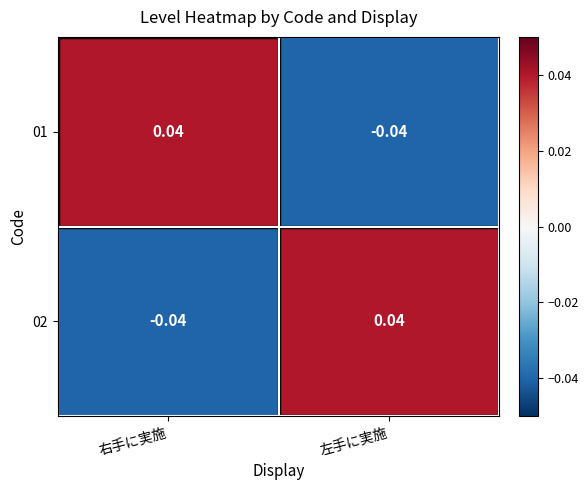

Is the value of 02 at 左手に実施 greater than the value of 01 at 左手に実施?

Yes